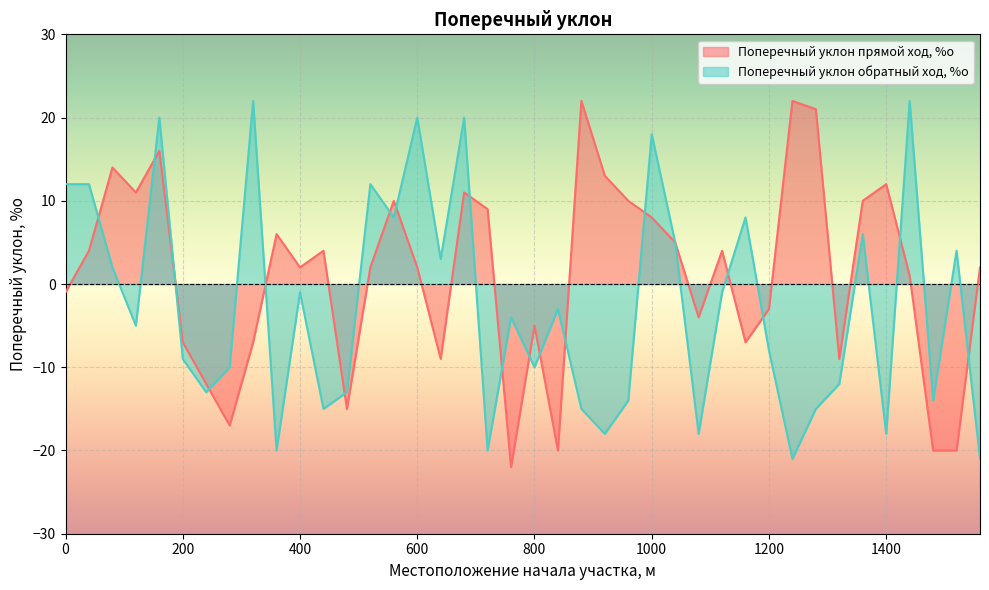

The Поперечный уклон обратный ход, %о series shows -3 at 1320. True or false?

False